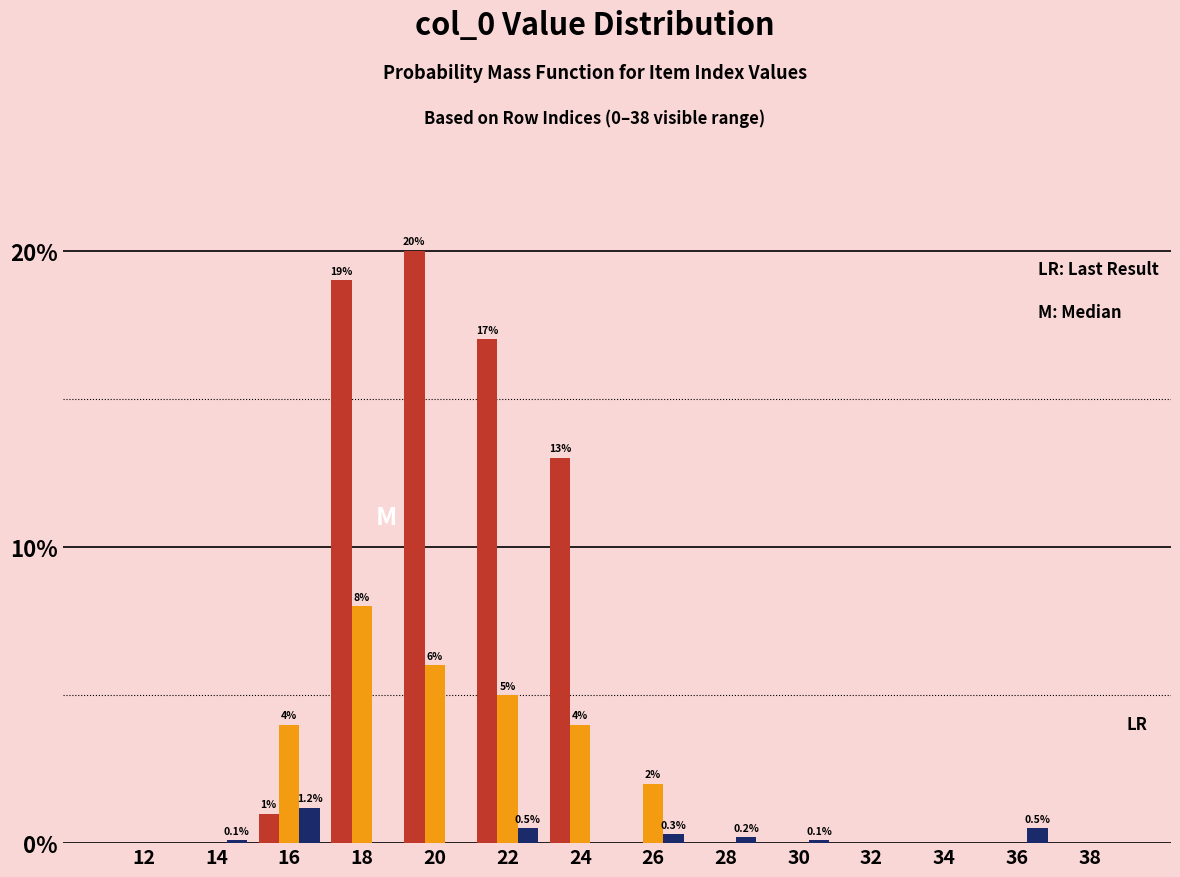

What is the total value across all series at 18?

27.0